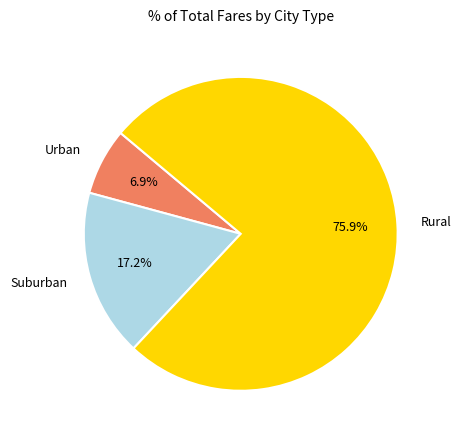

Rank the categories by value from highest to lowest.

Rural, Suburban, Urban